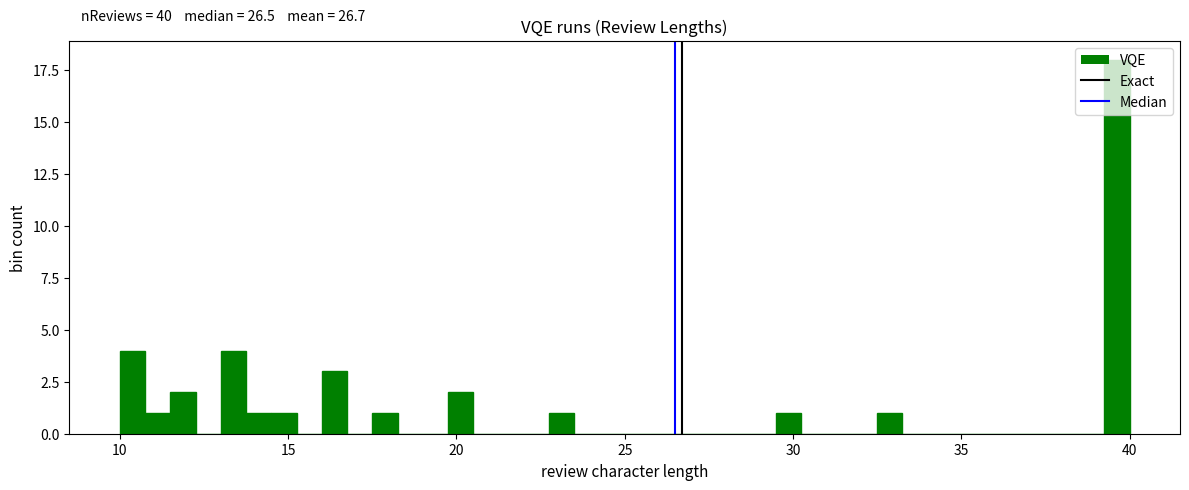

Around what value on the x-axis is the tallest bar? Give the approximate position of its centre, as read against the axis.

39.5